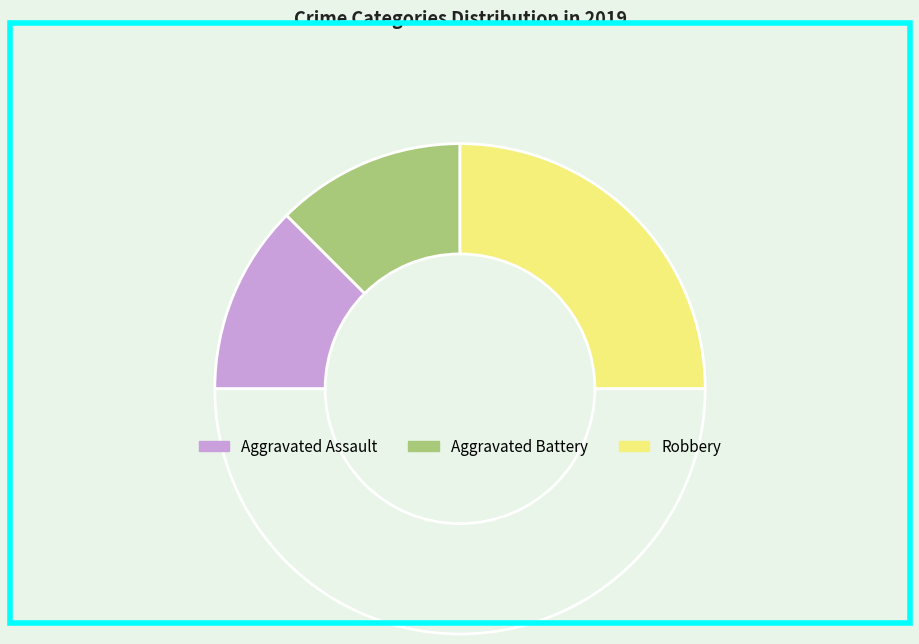

Count the number of slices in the pie.

4